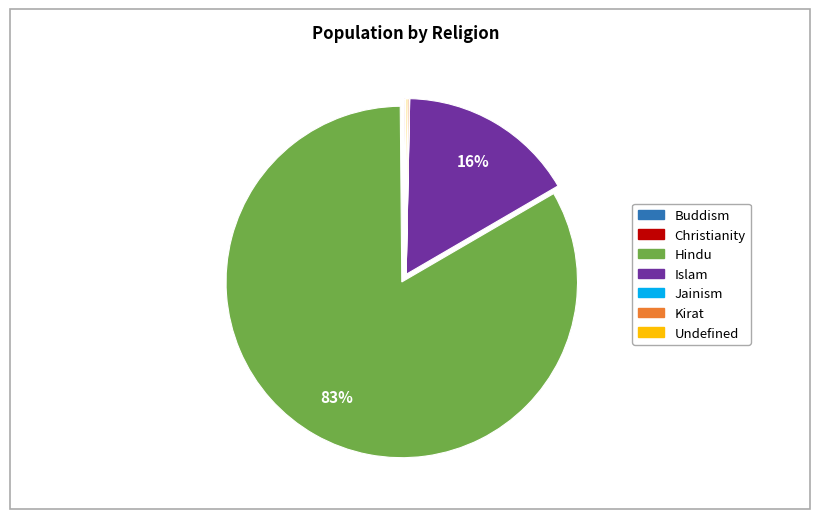

To the nearest percent, what is the average slice percentage?

14%